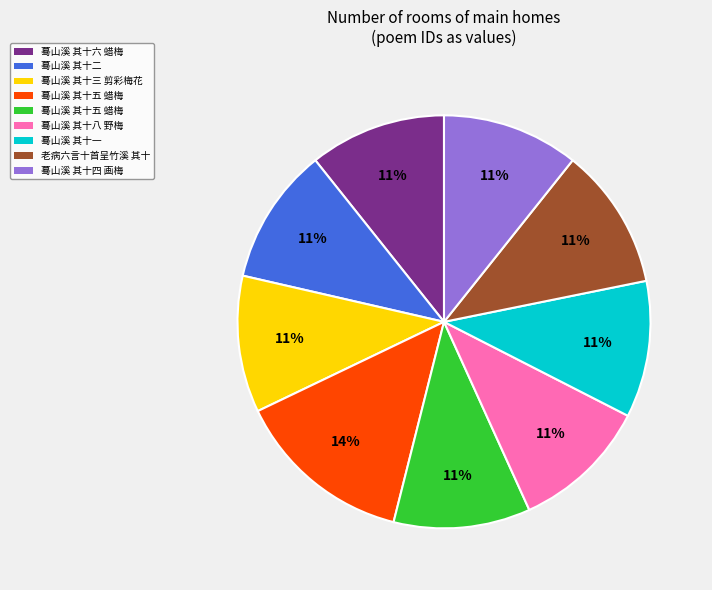

To the nearest percent, what is the difference between the largest and smallest slice percentages?

3%